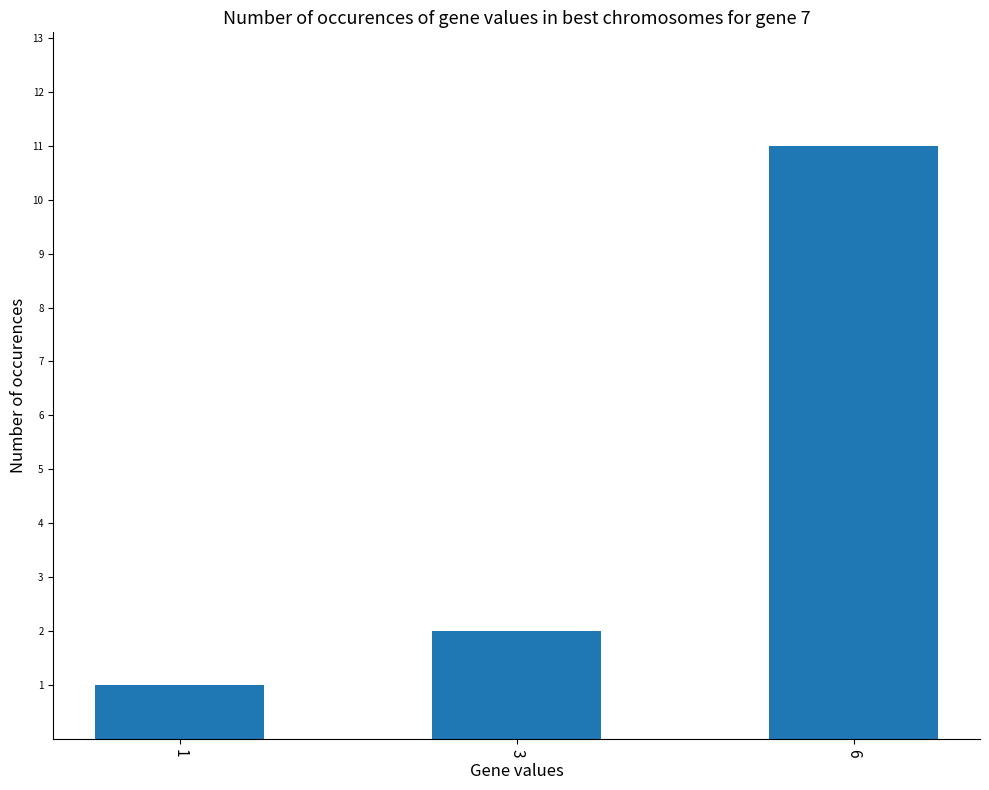

The chart shows a value of 11 at 6. True or false?

True